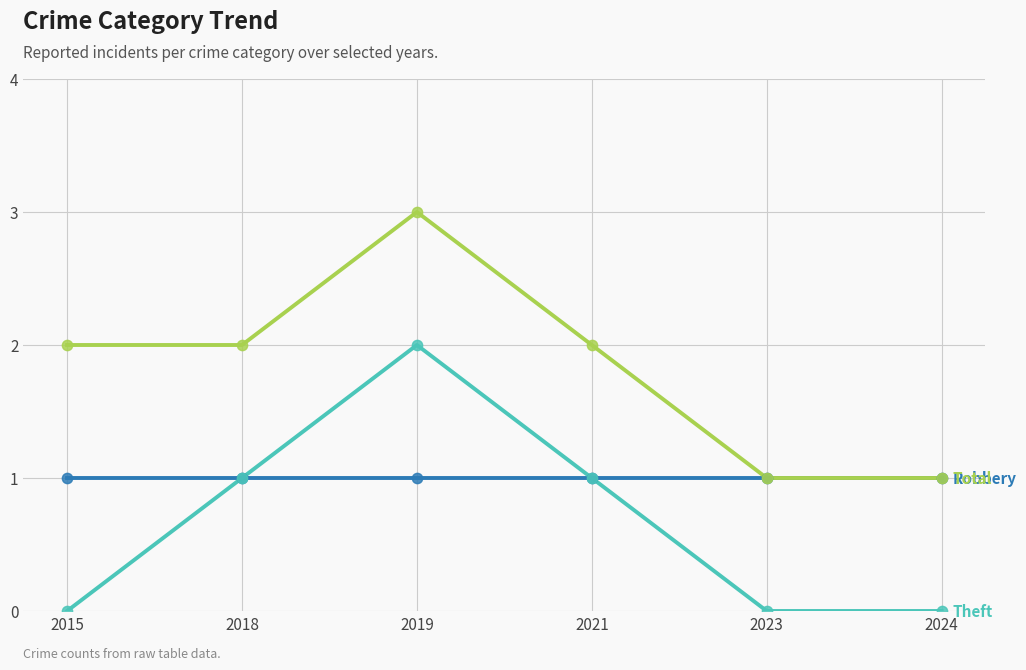

At which category is the sum across all series the highest?

2019